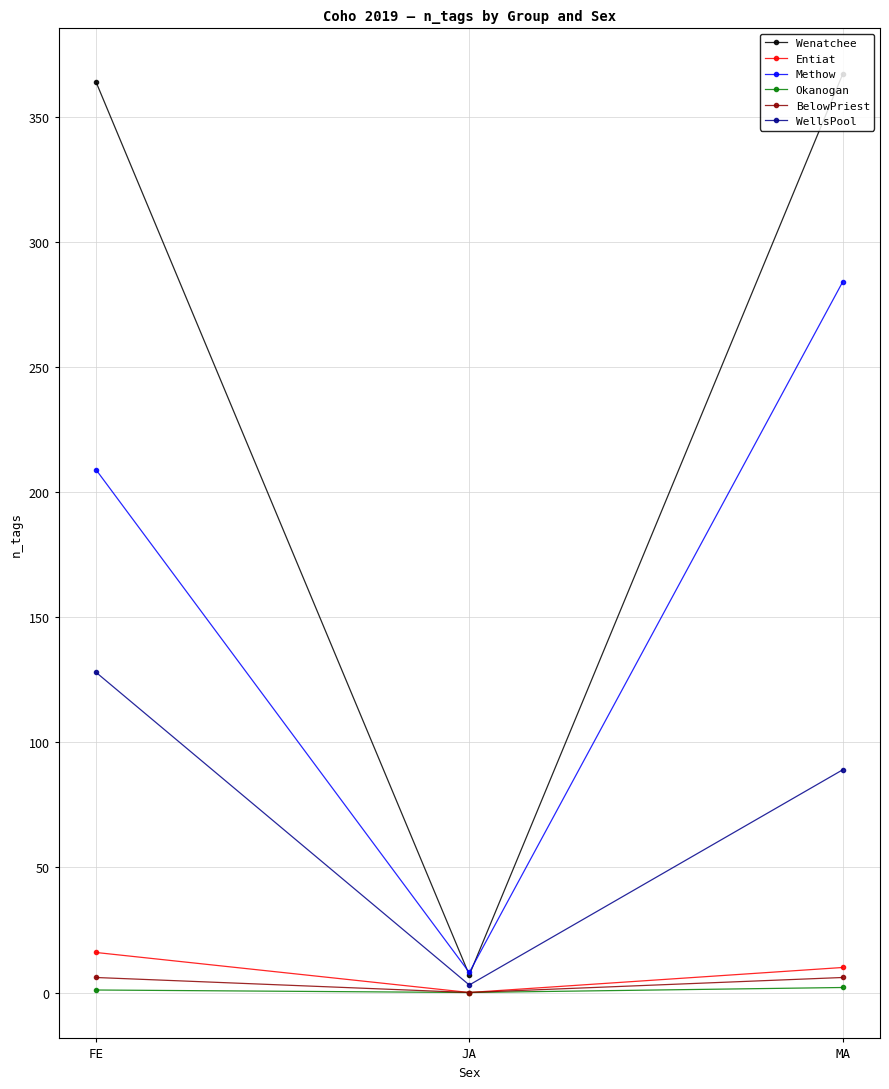

List the series in order of their peak value, lowest first.

Okanogan, BelowPriest, Entiat, WellsPool, Methow, Wenatchee